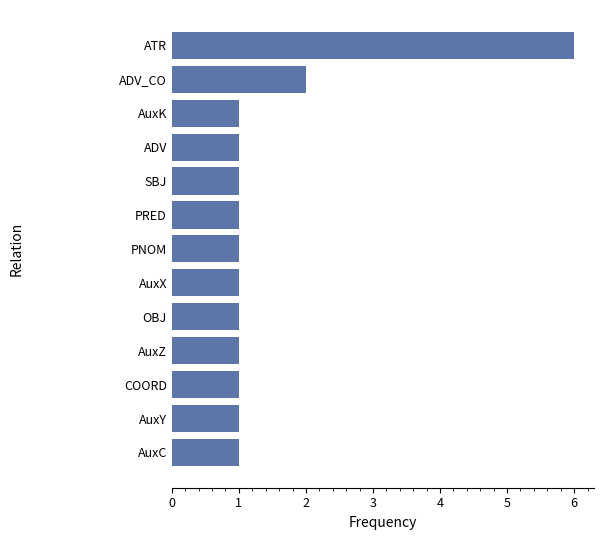

What is the maximum value shown in the chart?

6